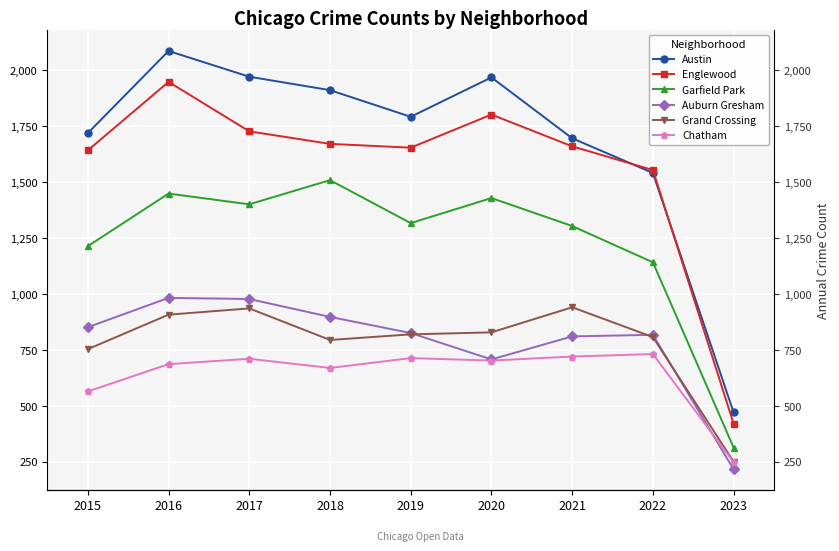

Is the value of Grand Crossing at 2019 greater than the value of Auburn Gresham at 2020?

Yes